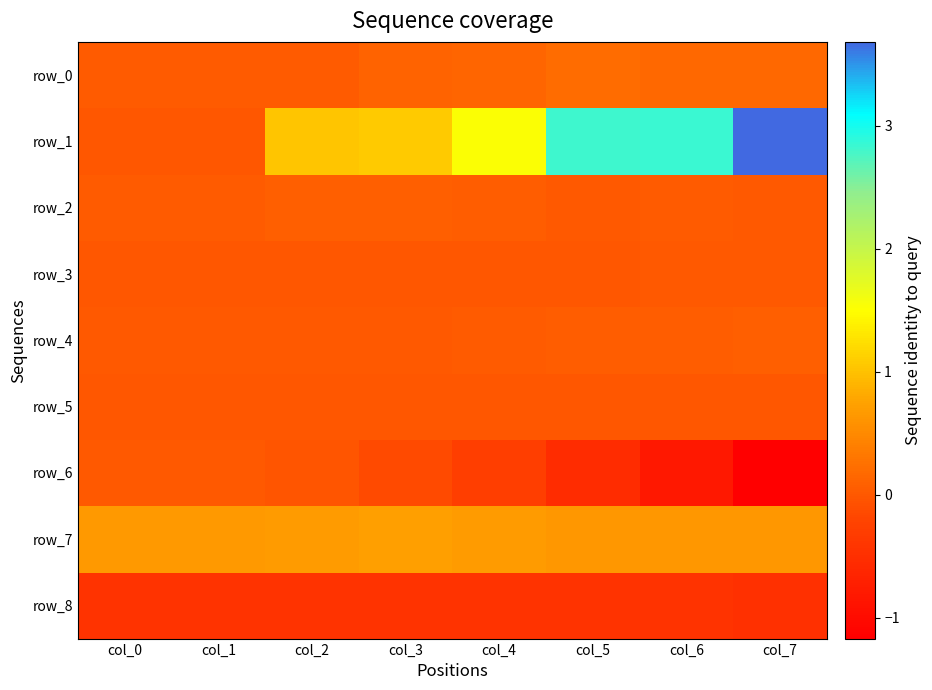

What is the spread (max minus min) of values at col_7?

4.9